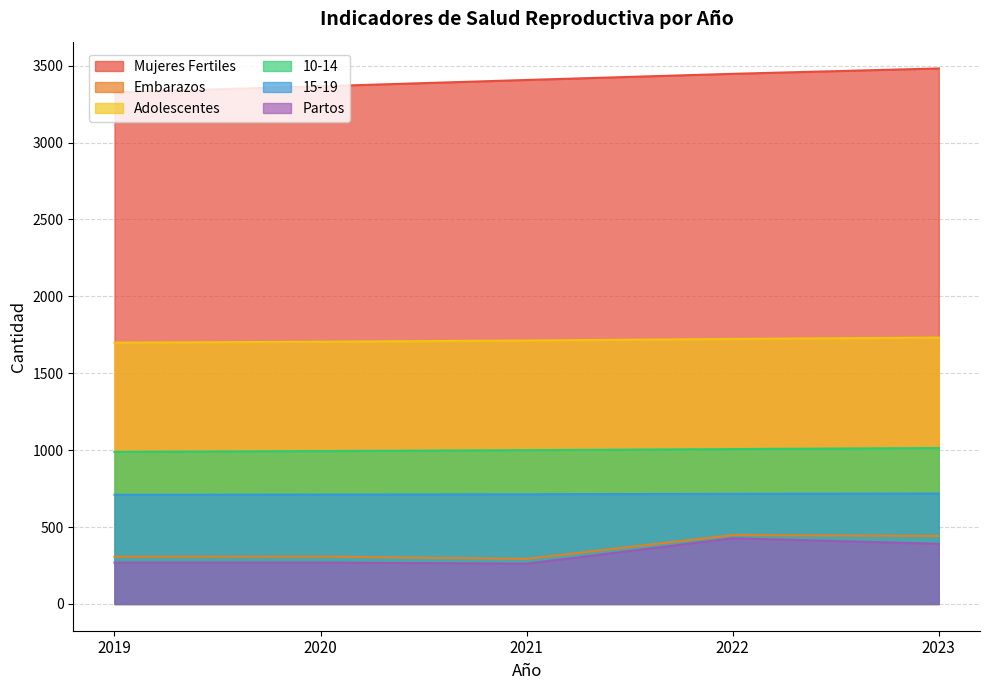

Rank the series by their maximum value, from lowest to highest.

Partos, Embarazos, 15-19, 10-14, Adolescentes, Mujeres Fertiles